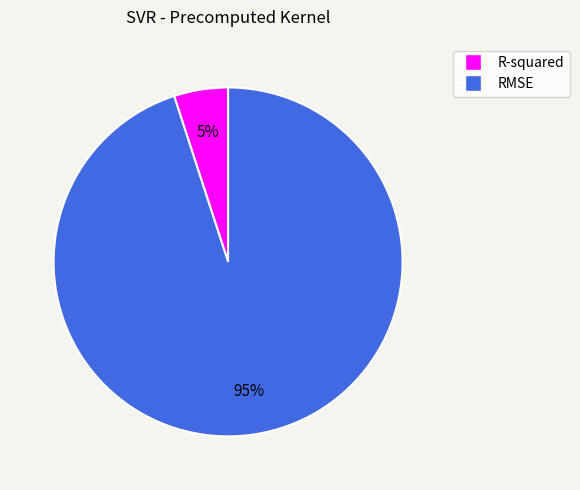

Which has a higher value, R-squared or RMSE?

RMSE